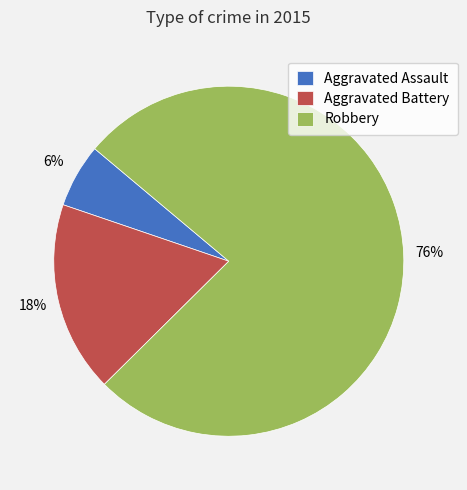

To the nearest percent, what percentage of the pie is Aggravated Battery?

18%